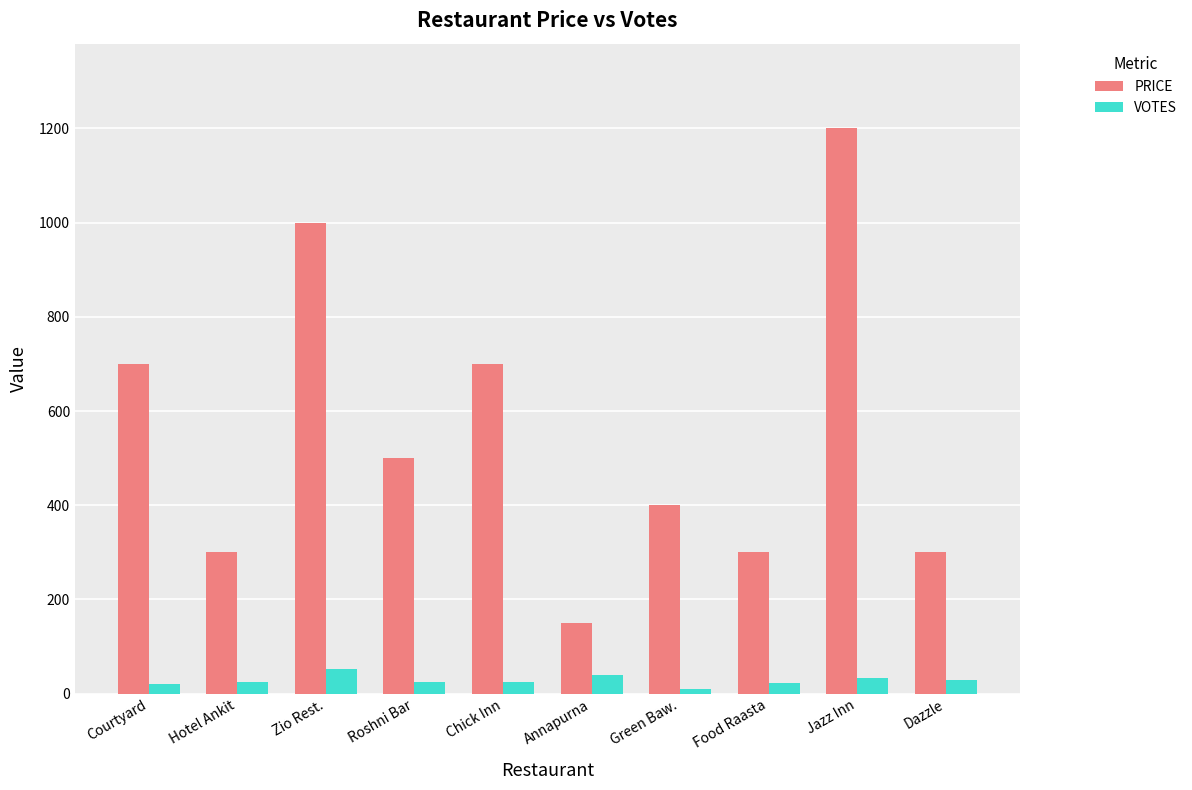

Does the chart contain any negative values?

No